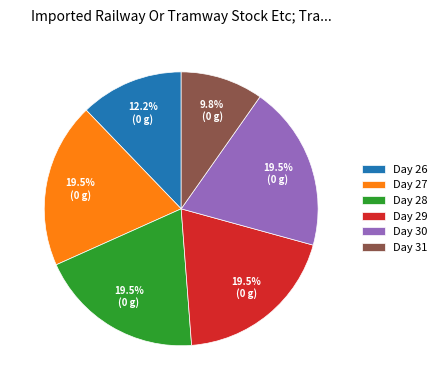

What is the ratio of the value at Day 27 to the value at Day 28?

1.0